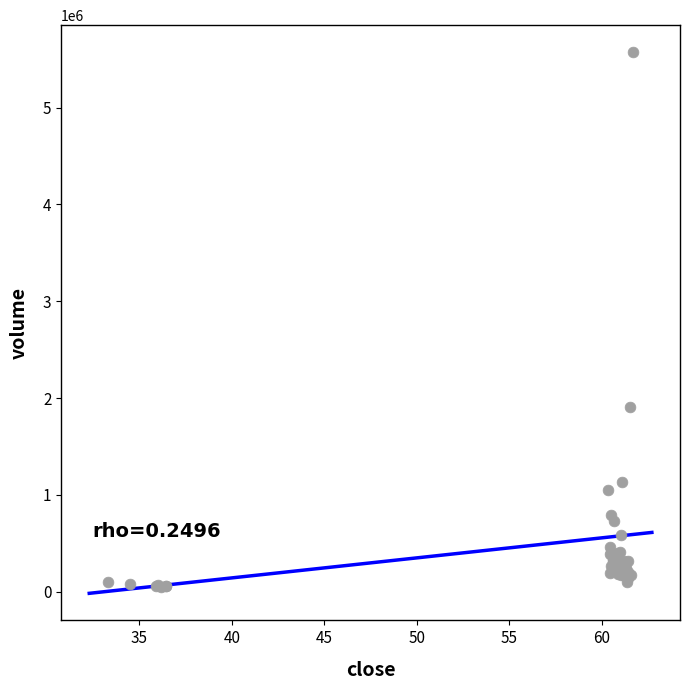

What Y value in the scatter plot is closest to 2812600?

1909900